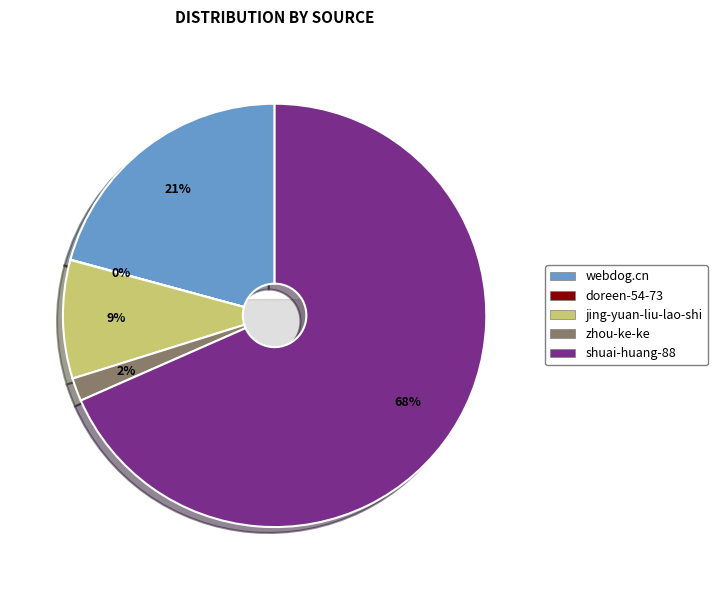

Which slice represents more than half of the pie?

shuai-huang-88